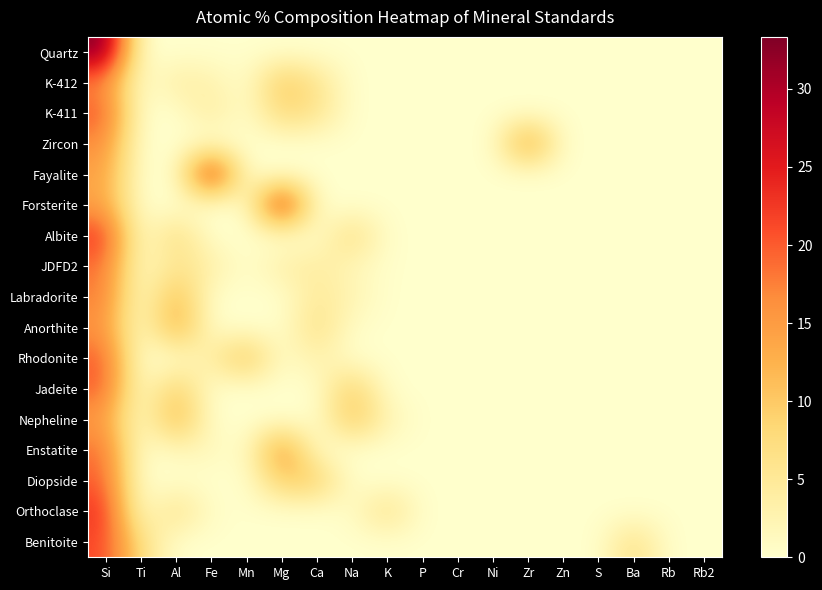

Which has a higher value, Na or Fe?

Na